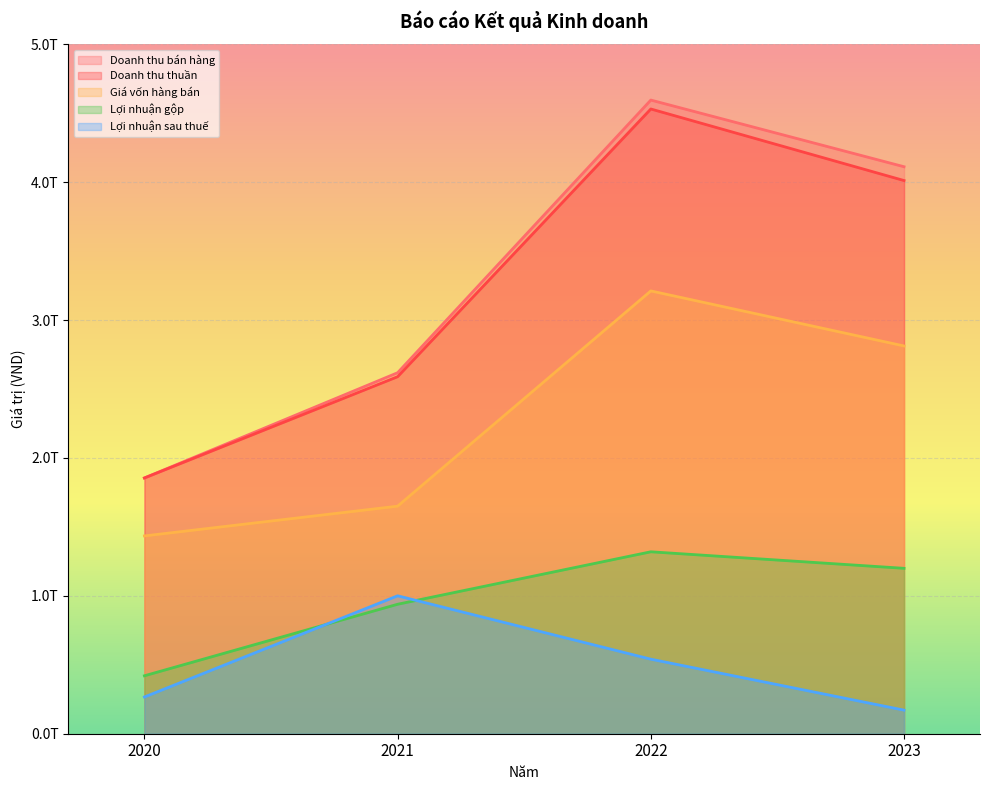

Reading right to left, transcribe all the data shown in this chart.

Doanh thu bán hàng: 4112374748419	4595934767679	2618253996316	1855006595313
Doanh thu thuần: 4012158890306	4531193174145	2589458593775	1854944920128
Giá vốn hàng bán: 2812461806552	3211621946872	1650466787299	1434689298404
Lợi nhuận gộp: 1199697083754	1319571227273	938991806476	420255621724
Lợi nhuận sau thuế: 171077335293	540692752244	1000342632216	266419180577